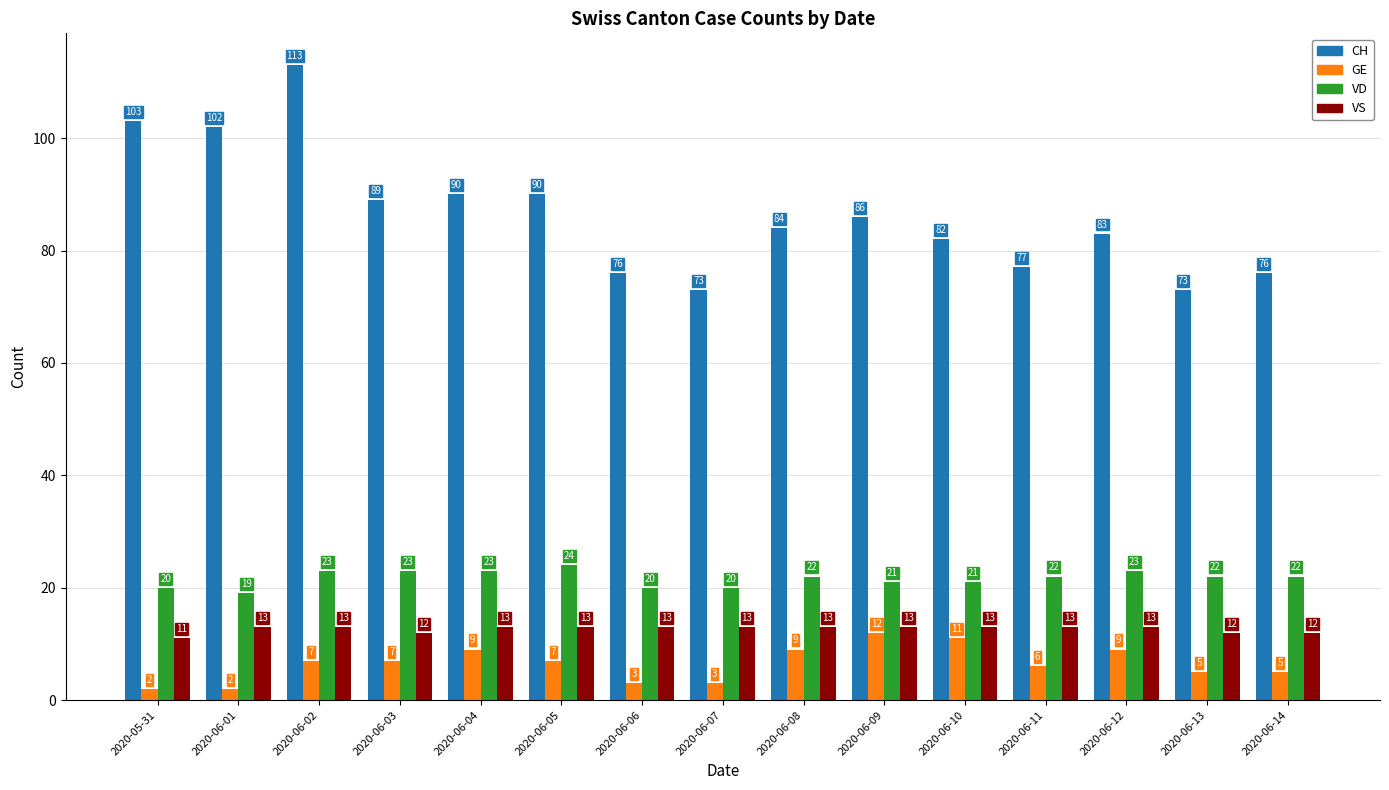

What is the total value across all series at 2020-06-07?

109